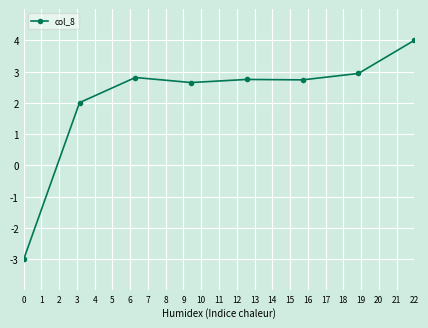

Count the number of data series in this chart.

1